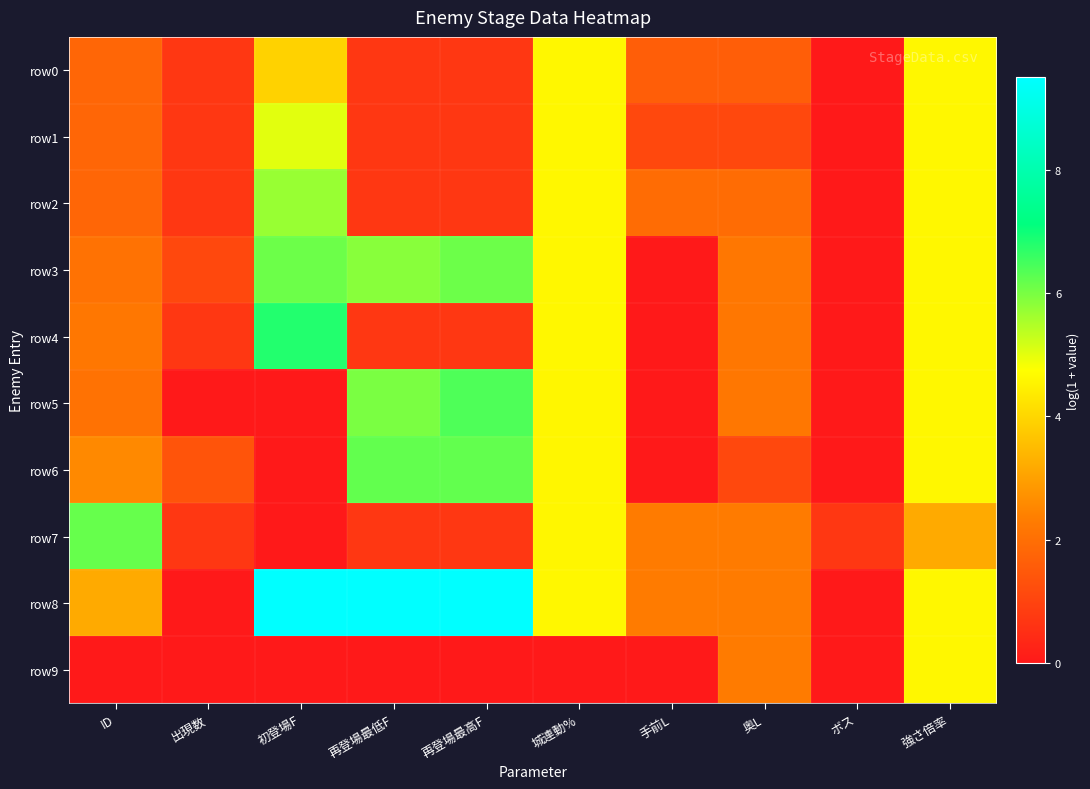

What is the total value across all series at 再登場最低F?

31.0